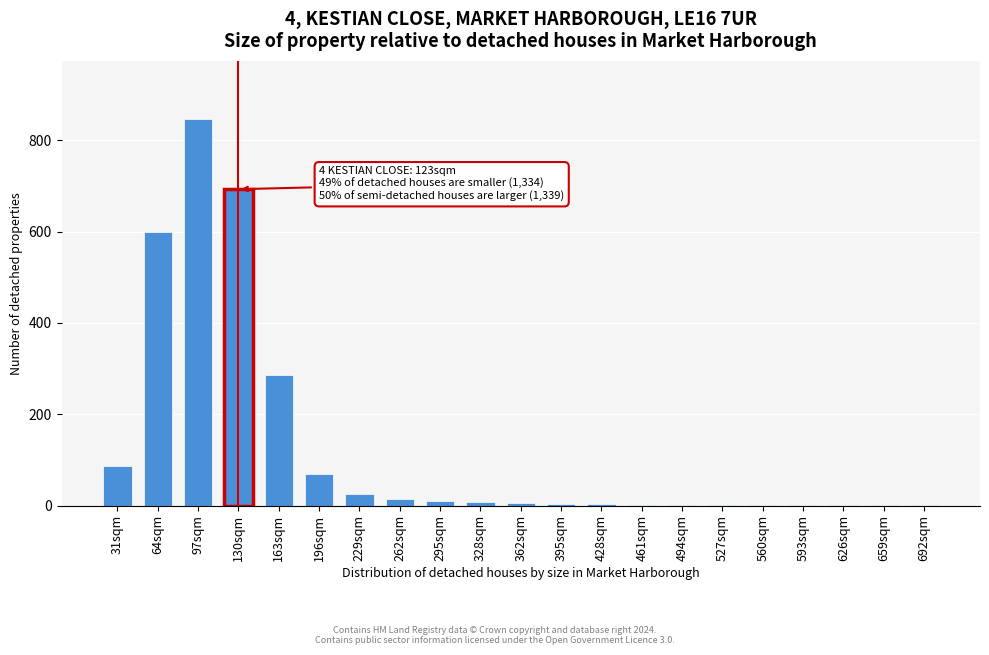

At which category does the chart reach its peak across all series?

97sqm